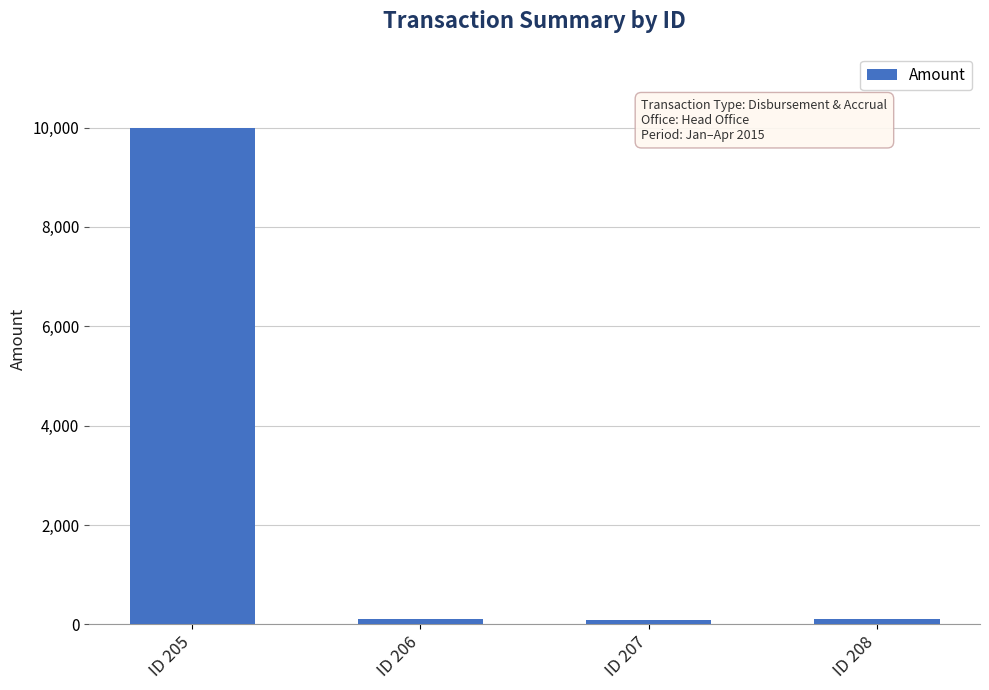

Count the number of data series in this chart.

1